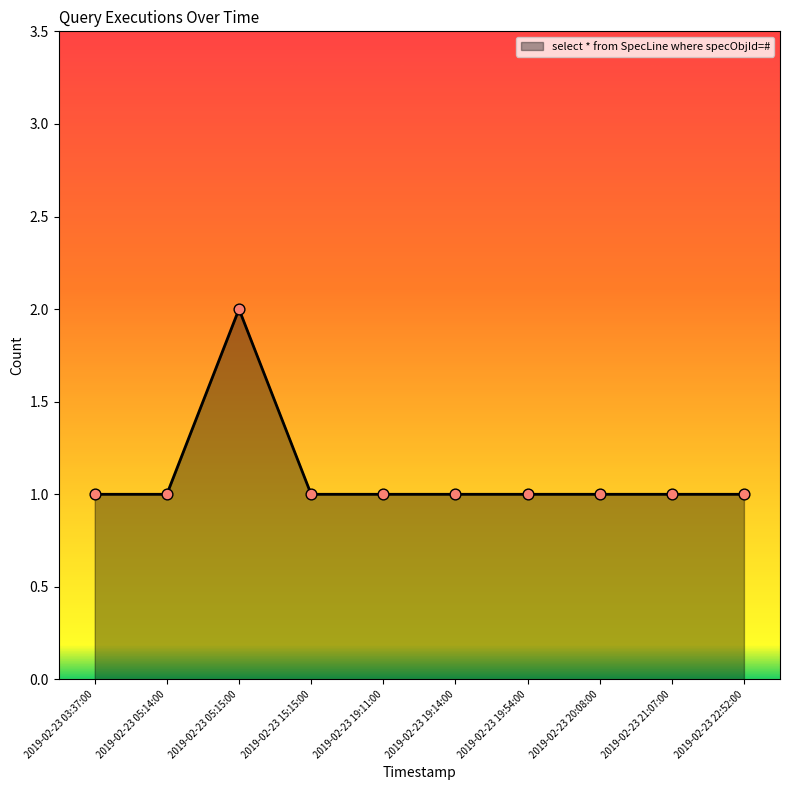

What is the change in value from 2019-02-23 05:15:00 to 2019-02-23 19:11:00?

-1